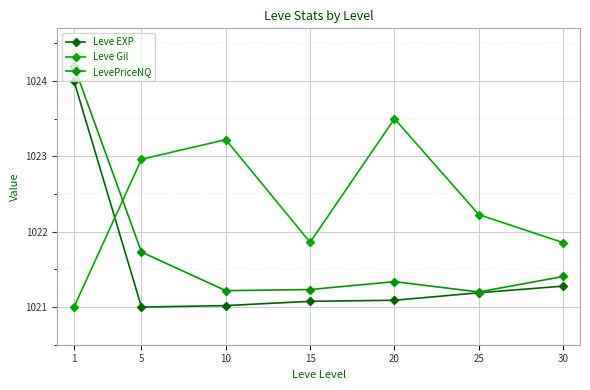

What are all the series names shown in the legend?

Leve EXP, Leve Gil, LevePriceNQ